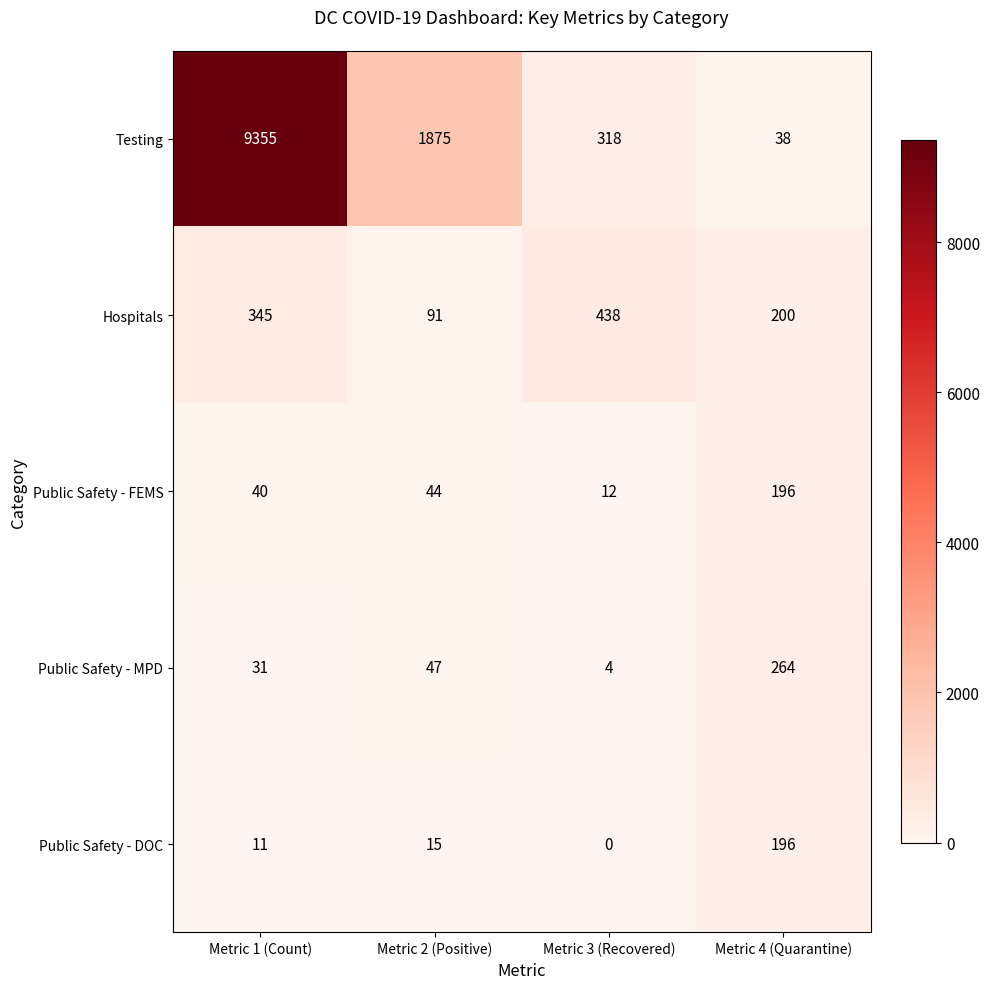

What is the sum of the Hospitals values at Metric 4 (Quarantine) and Metric 2 (Positive)?

291